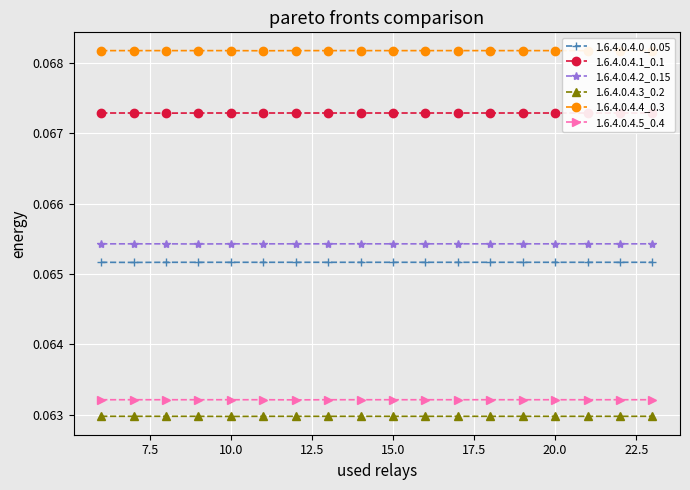

Reading right to left, extract all data points from this chart.

1.6.4.0.4.0_0.05: 0.1	0.1	0.1	0.1	0.1	0.1	0.1	0.1	0.1	0.1	0.1	0.1	0.1	0.1	0.1	0.1	0.1	0.1
1.6.4.0.4.1_0.1: 0.1	0.1	0.1	0.1	0.1	0.1	0.1	0.1	0.1	0.1	0.1	0.1	0.1	0.1	0.1	0.1	0.1	0.1
1.6.4.0.4.2_0.15: 0.1	0.1	0.1	0.1	0.1	0.1	0.1	0.1	0.1	0.1	0.1	0.1	0.1	0.1	0.1	0.1	0.1	0.1
1.6.4.0.4.3_0.2: 0.1	0.1	0.1	0.1	0.1	0.1	0.1	0.1	0.1	0.1	0.1	0.1	0.1	0.1	0.1	0.1	0.1	0.1
1.6.4.0.4.4_0.3: 0.1	0.1	0.1	0.1	0.1	0.1	0.1	0.1	0.1	0.1	0.1	0.1	0.1	0.1	0.1	0.1	0.1	0.1
1.6.4.0.4.5_0.4: 0.1	0.1	0.1	0.1	0.1	0.1	0.1	0.1	0.1	0.1	0.1	0.1	0.1	0.1	0.1	0.1	0.1	0.1